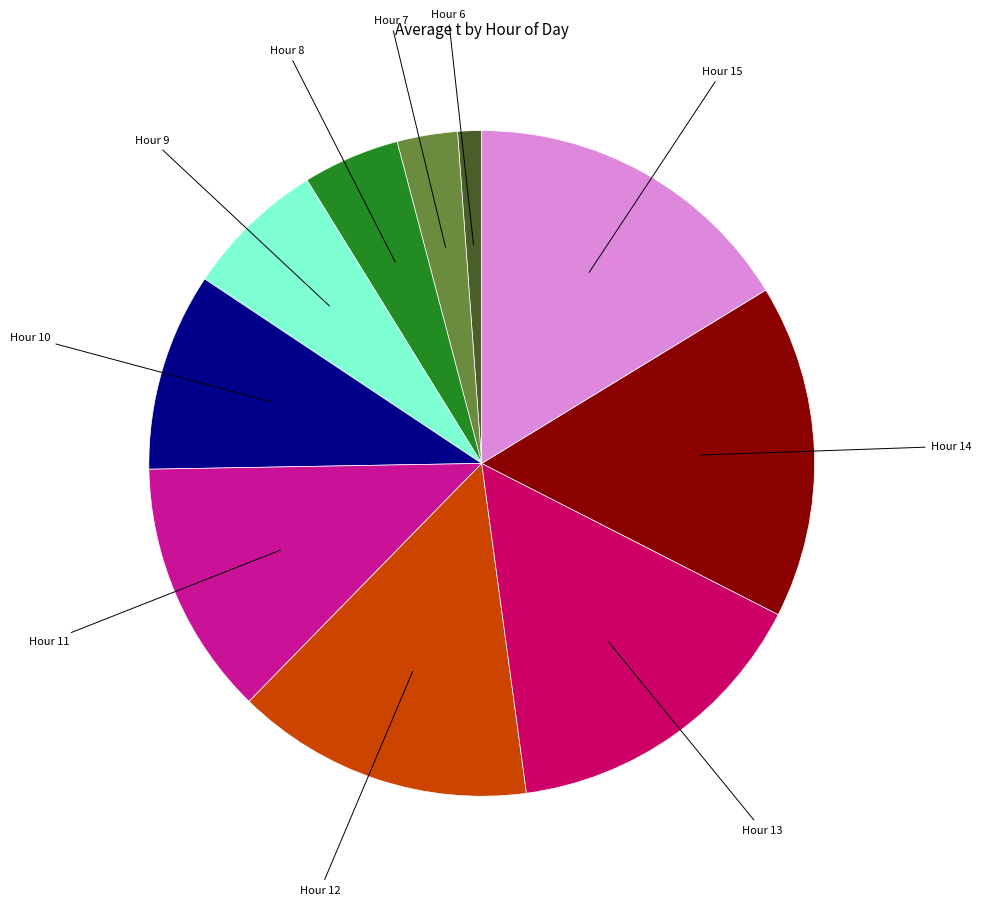

Is there a majority slice in this chart?

No